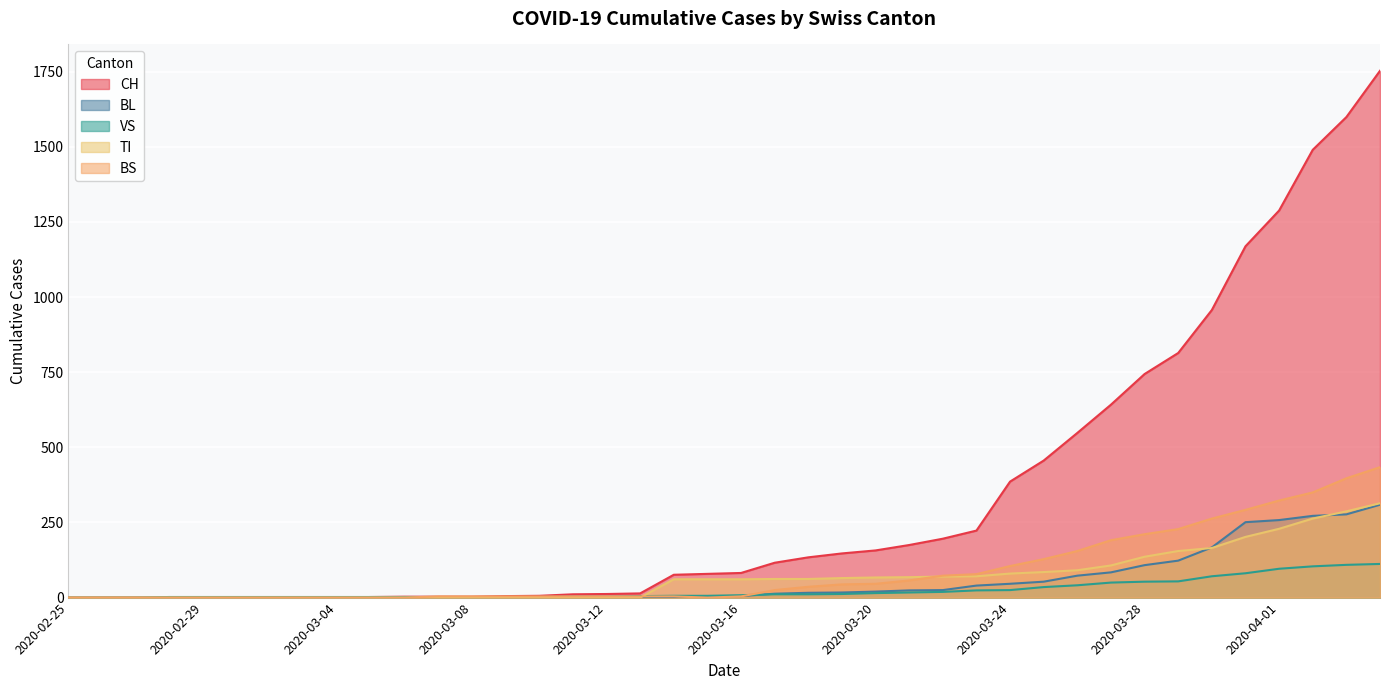

At 2020-03-21, list the series in order from smallest to largest.

VS, BL, BS, TI, CH